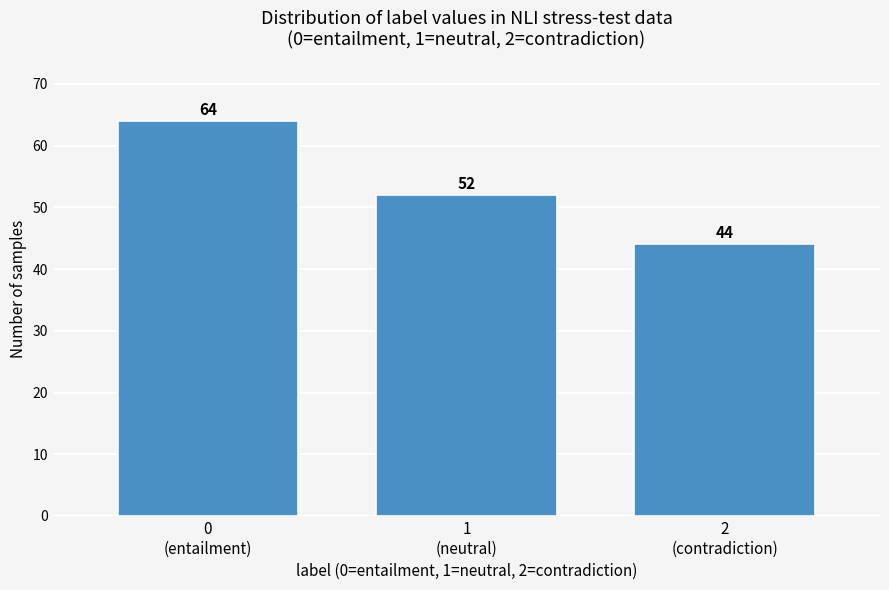

Reading left to right, list all the values displayed in this chart.

64	52	44